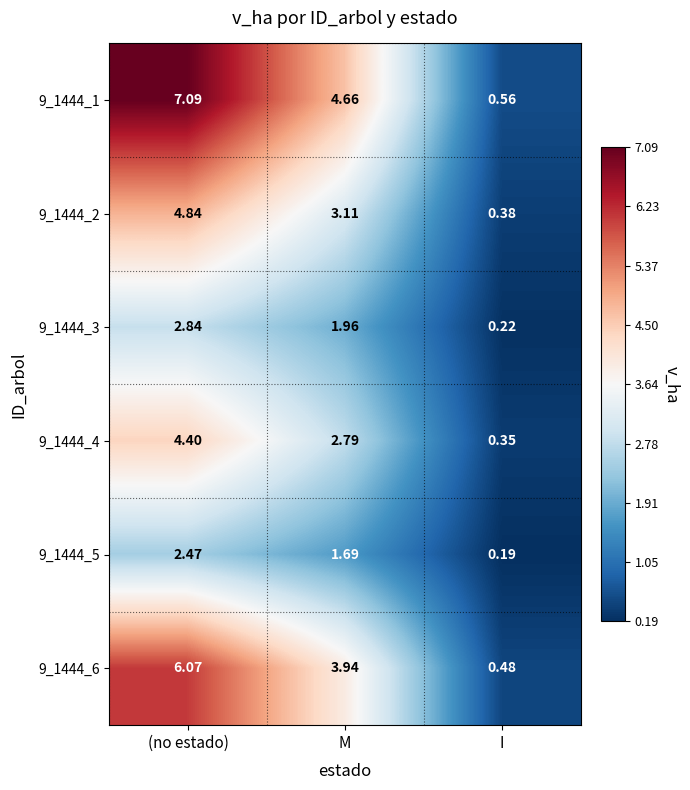

Where is 9_1444_5 nearest to the value 1?

M